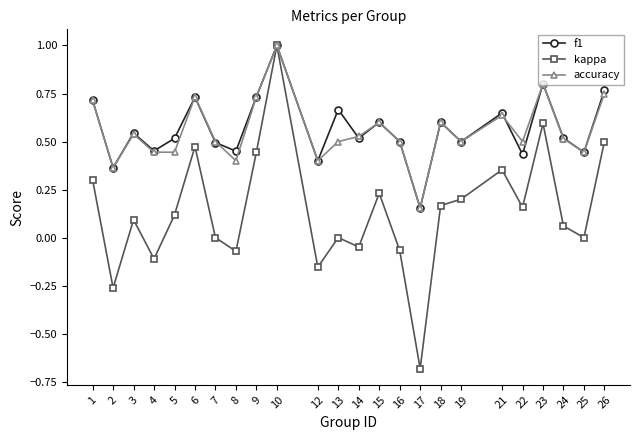

What is the sum of the accuracy values at 26 and 6?

1.5